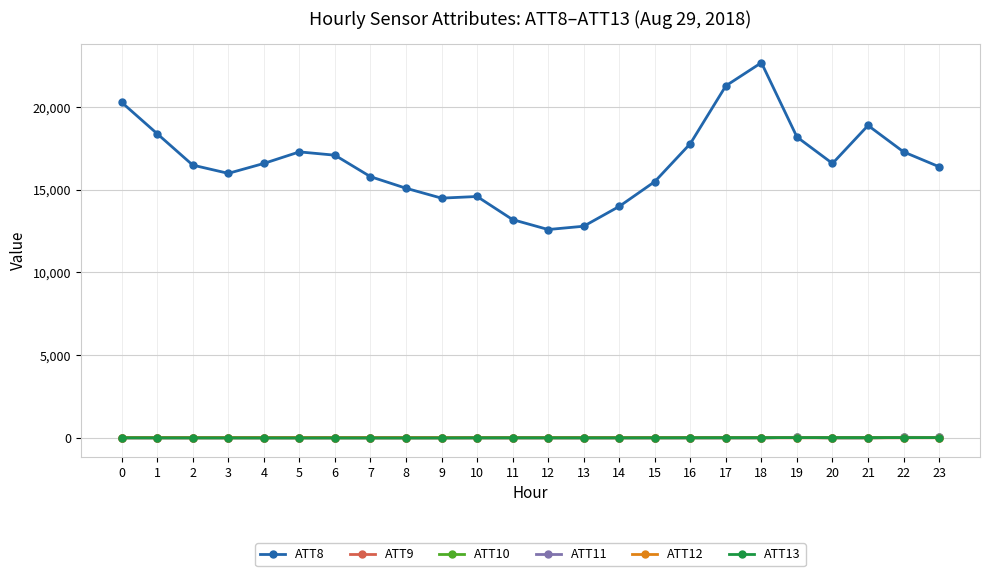

True or false: ATT9 and ATT8 intersect in this chart.

False